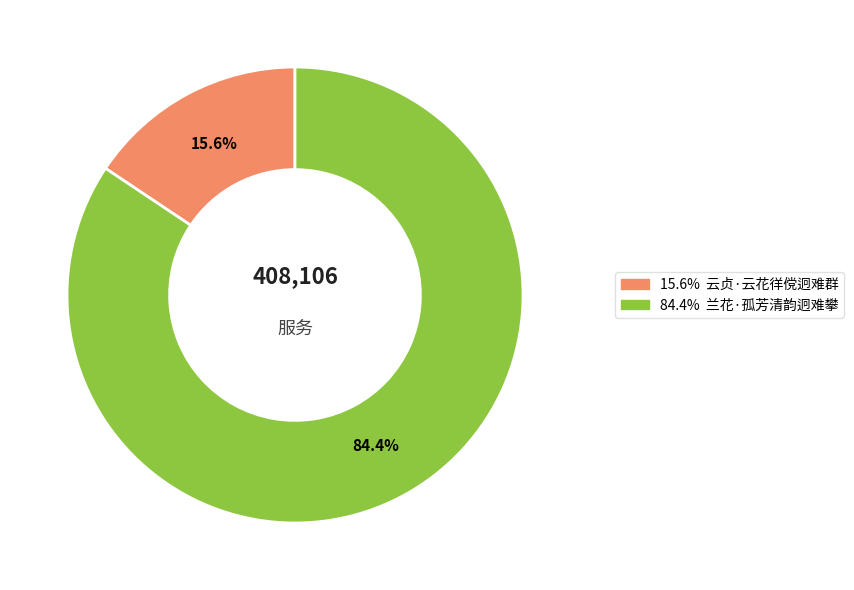

Is there a majority slice in this chart?

Yes